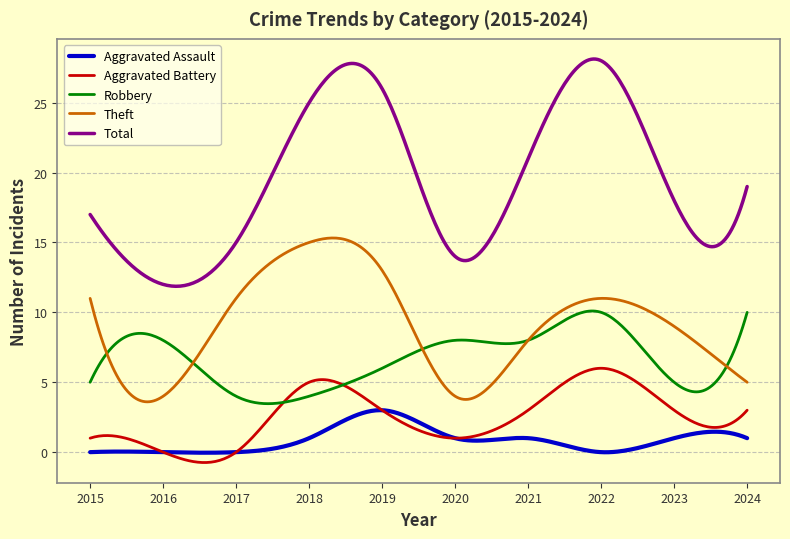

True or false: Aggravated Battery and Theft cross at least once.

False